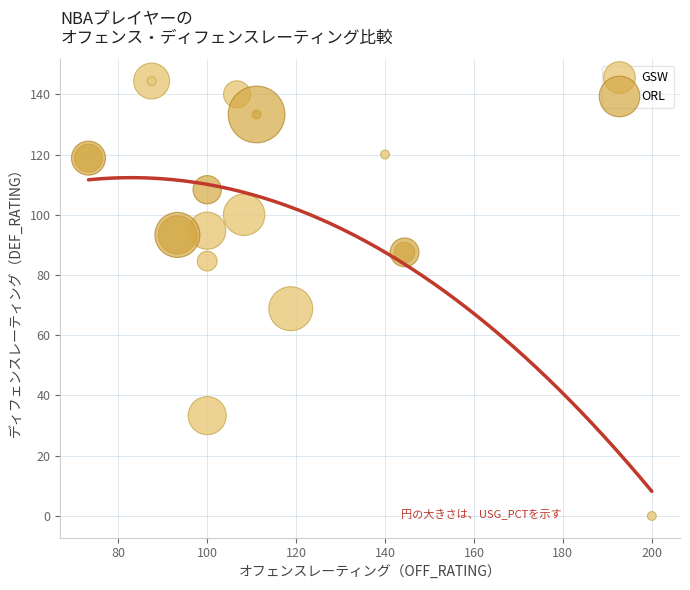

Which series has the widest spread of Y values?

GSW